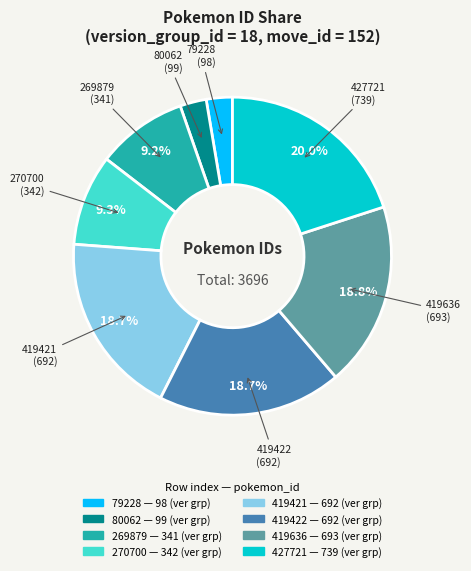

What percentage do 269879 and 427721 together represent?

29.2%